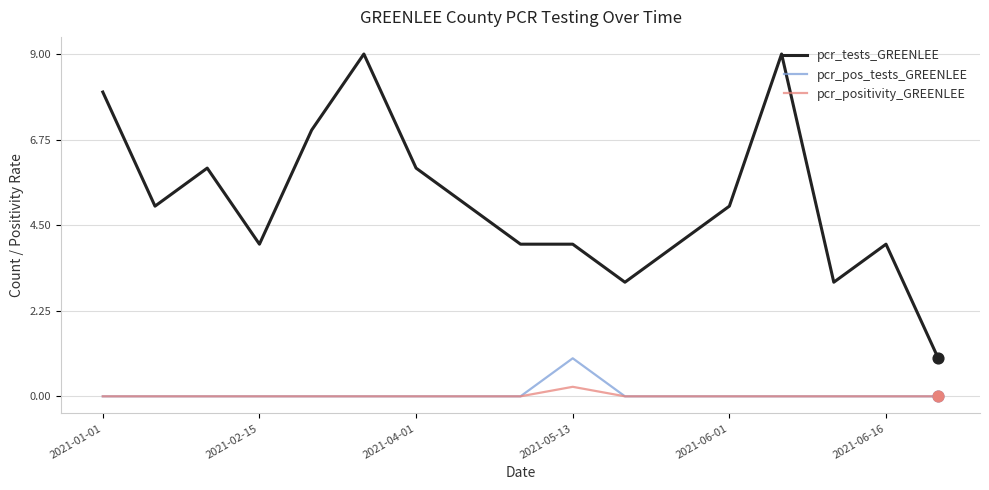

Which series has the largest range (max minus min)?

pcr_tests_GREENLEE